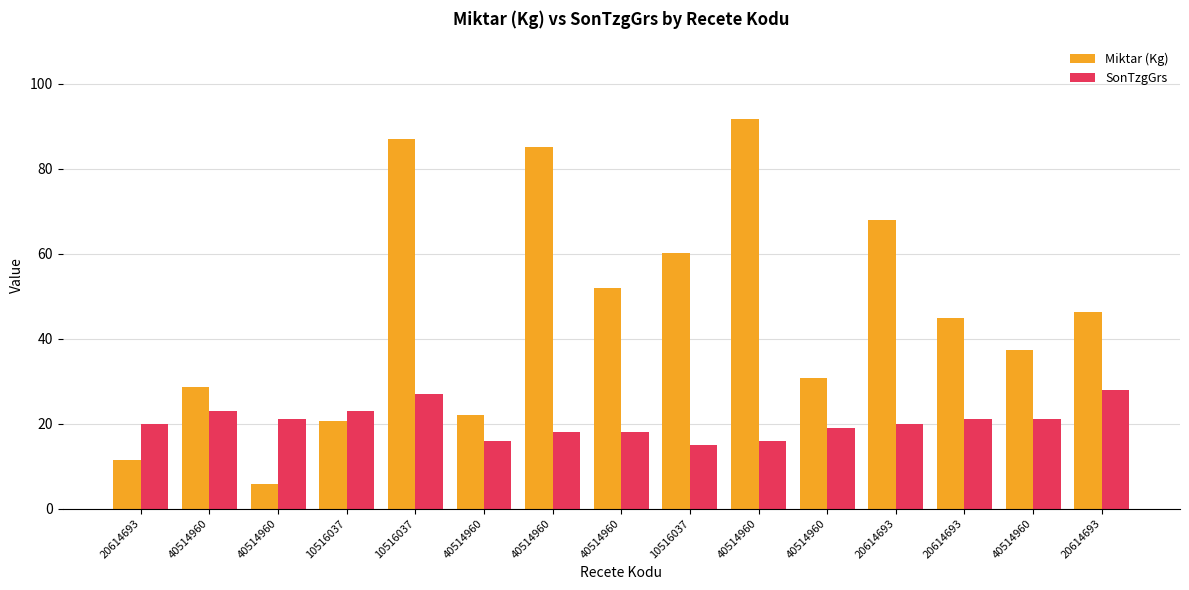

Count the number of categories in the chart.

15